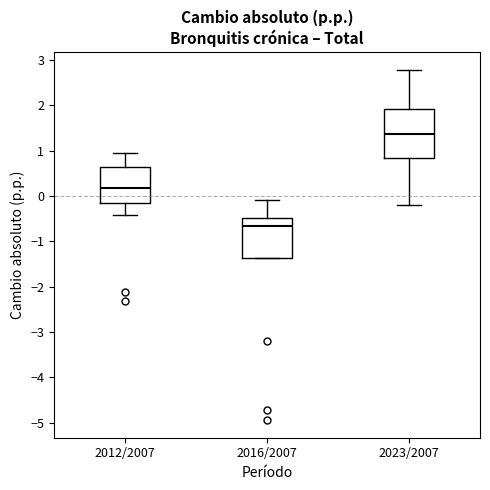

Reading left to right, transcribe this box plot: for each box, give where its median line is, the range the box spans, and where its two whiskers end, as read against the y-axis. The values are not printed on the chart, so give them approximately, as read against the axis.

2012/2007: median 0.2, box -0.2 to 0.6, whiskers -0.4 to 0.9
2016/2007: median -0.7, box -1.4 to -0.5, whiskers -1.4 to -0.1
2023/2007: median 1.4, box 0.8 to 1.9, whiskers -0.2 to 2.8